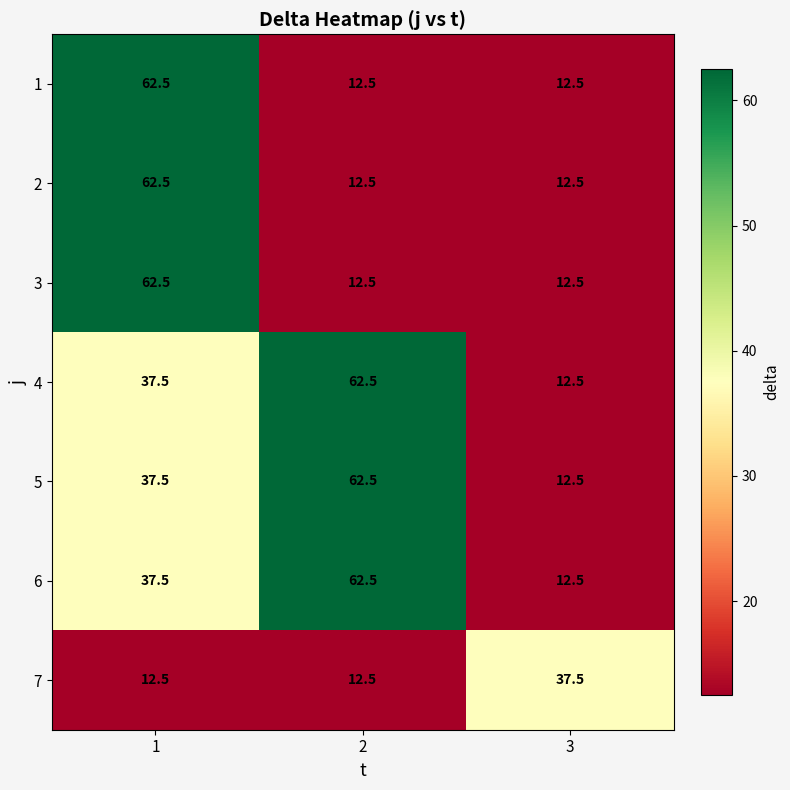

Reading right to left, transcribe all the data shown in this chart.

1: 12.5	12.5	62.5
2: 12.5	12.5	62.5
3: 12.5	12.5	62.5
4: 12.5	62.5	37.5
5: 12.5	62.5	37.5
6: 12.5	62.5	37.5
7: 37.5	12.5	12.5